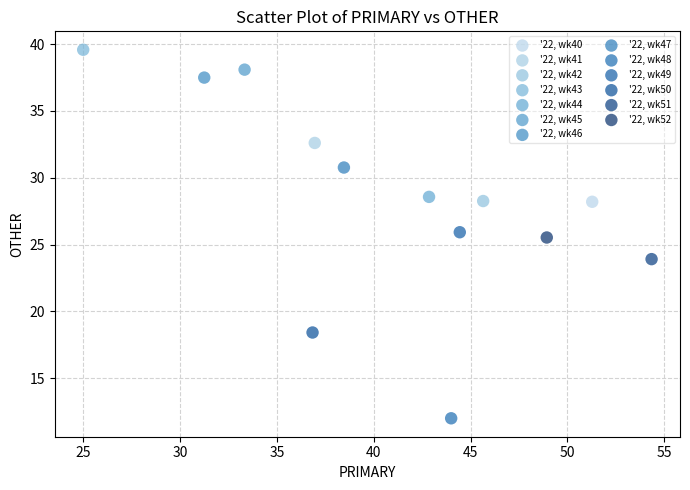

Which series contains the lowest Y value?

'22, wk48